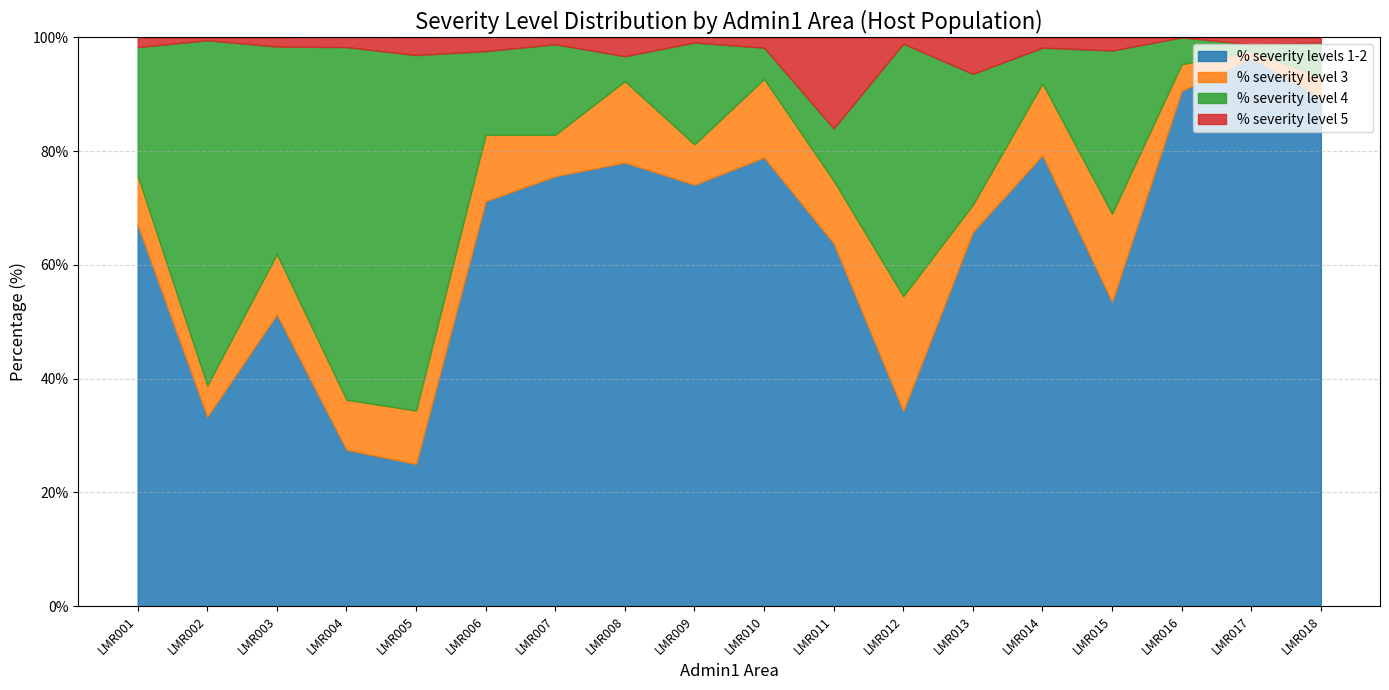

What is the sum of all % severity level 4 values?

426.3